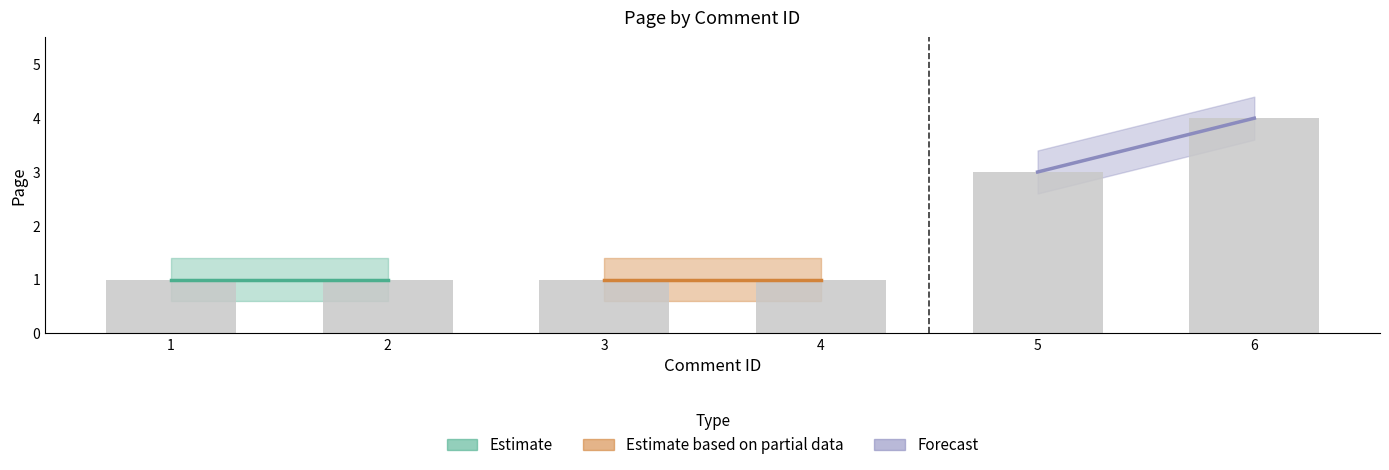

Which label corresponds to the largest value in the chart?

6